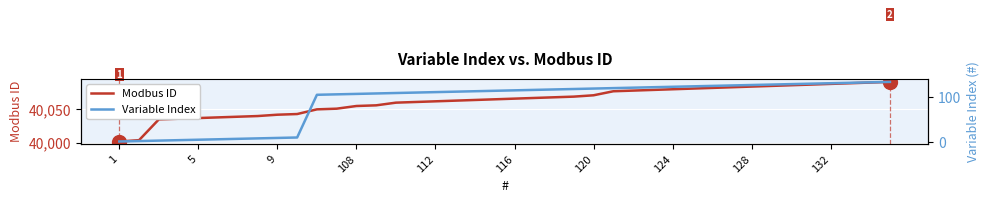

Reading left to right, list all the values displayed in this chart.

Modbus ID: 40002	40004	40035	40036	40037	40038	40039	40040	40042	40043	40050	40051	40055	40056	40060	40061	40062	40063	40064	40065	40066	40067	40068	40069	40071	40077	40078	40079	40080	40081	40082	40083	40084	40085	40086	40087	40088	40089	40090	40091
Variable Index: 1	2	3	4	5	6	7	8	9	10	106	107	108	109	110	111	112	113	114	115	116	117	118	119	120	121	122	123	124	125	126	127	128	129	130	131	132	133	134	135